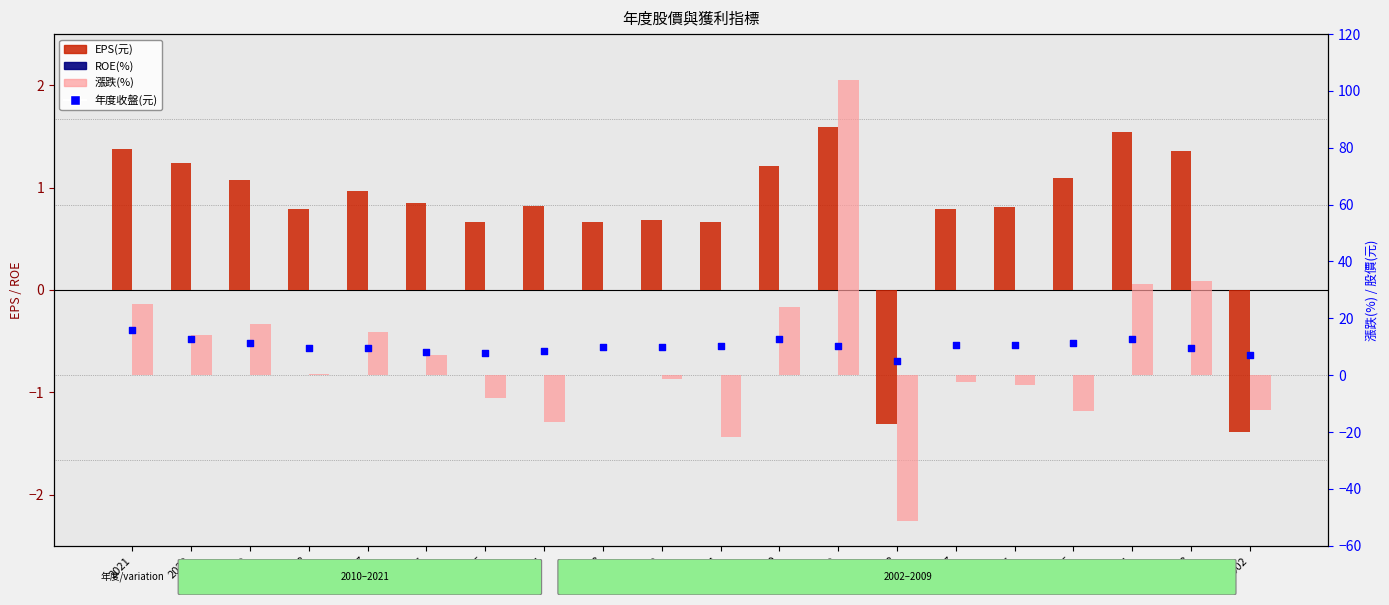

What are all the series names shown in the legend?

EPS(元), ROE(%), 漲跌(%), 年度收盤(元)